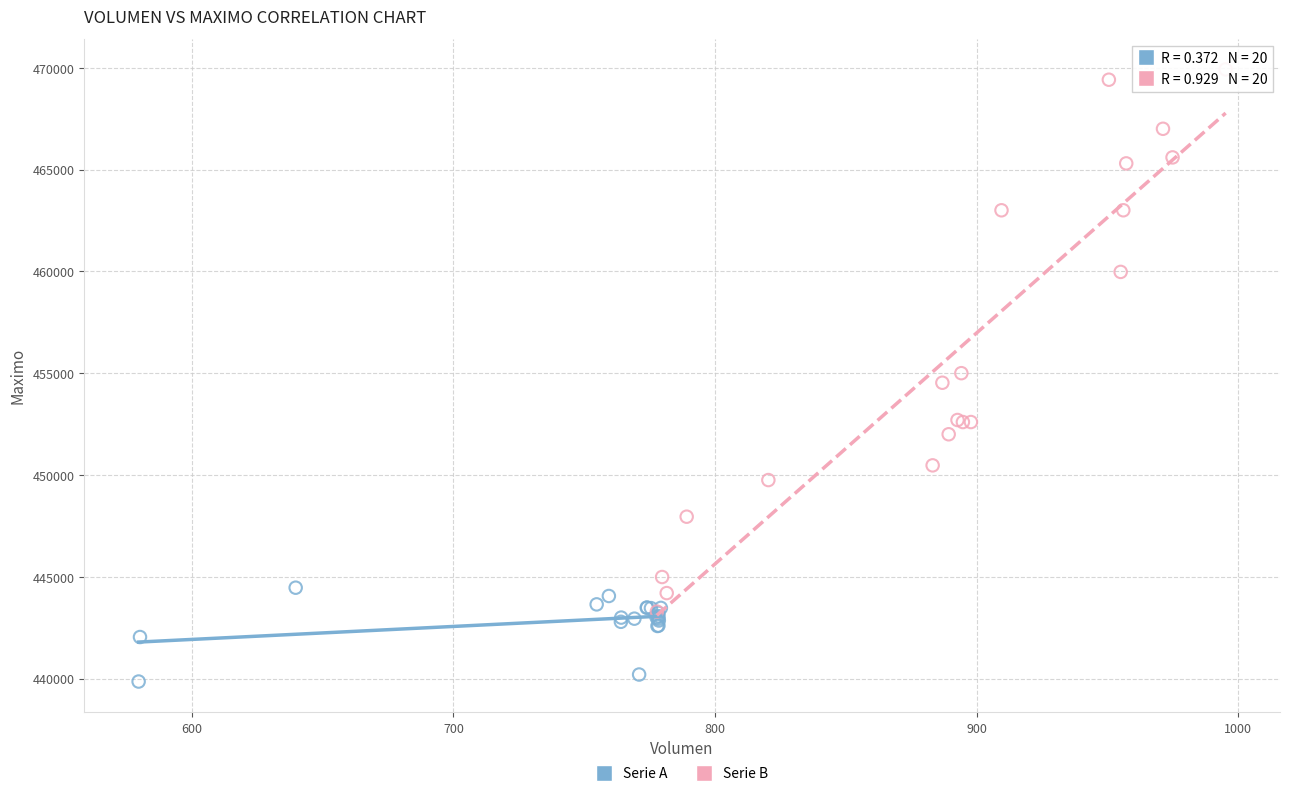

Which series has the widest spread of Y values?

Serie B